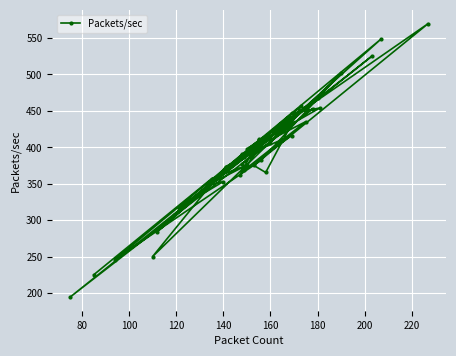

What is the difference between the maximum and minimum values?

375.0